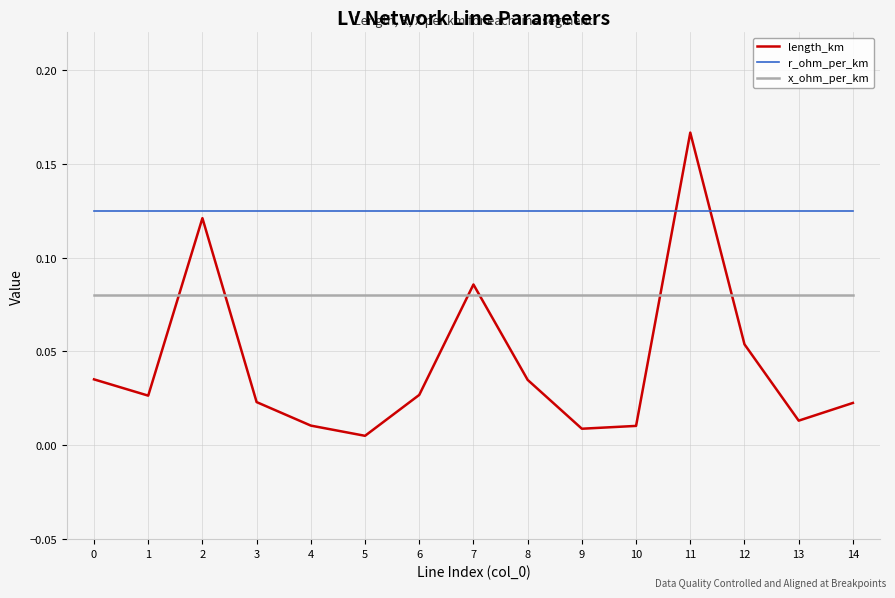

Which series has the largest range (max minus min)?

length_km